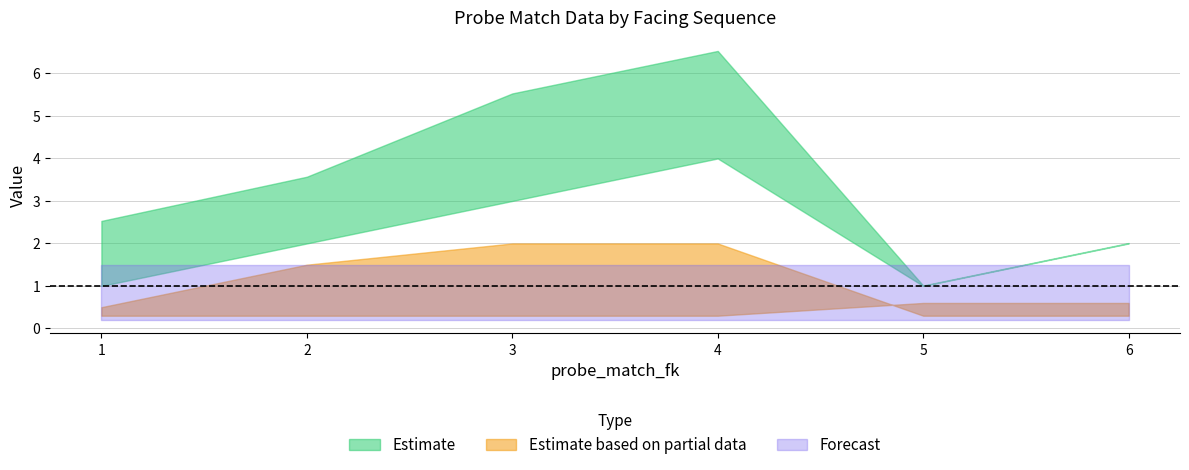

How many data points does each series have?

6